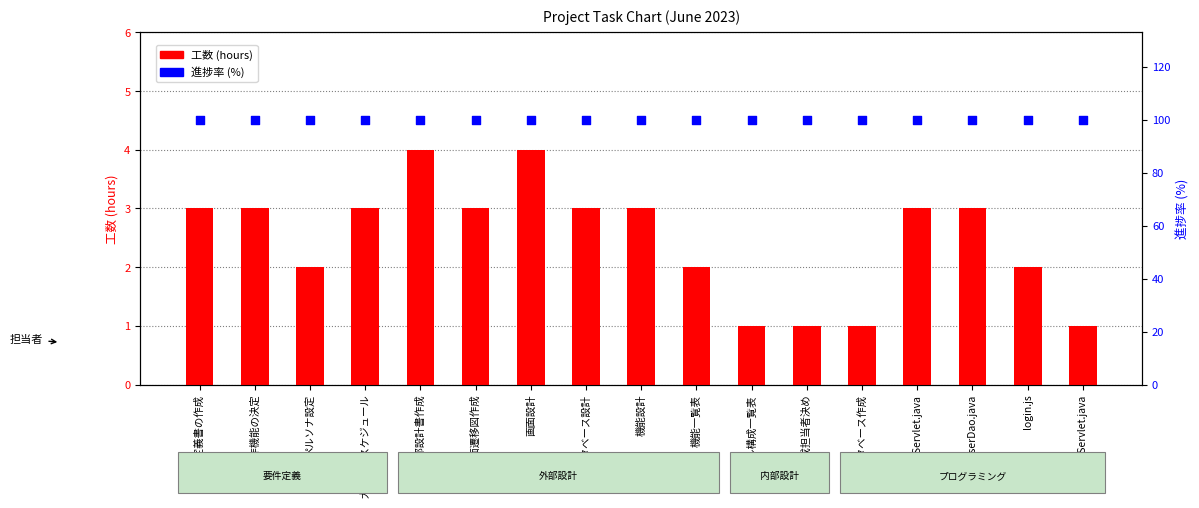

What are all the series names shown in the legend?

工数 (hours), 進捗率 (%)